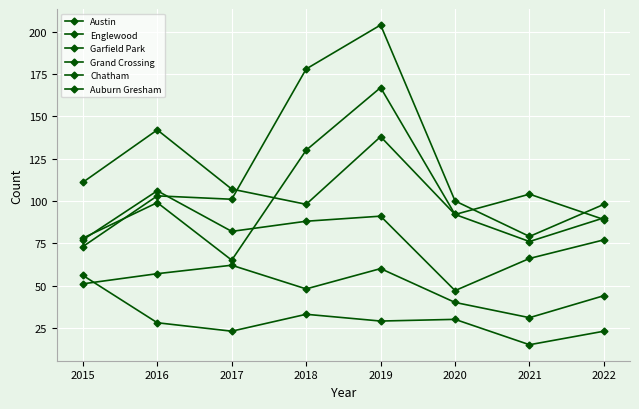

How many series are shown in this chart?

6